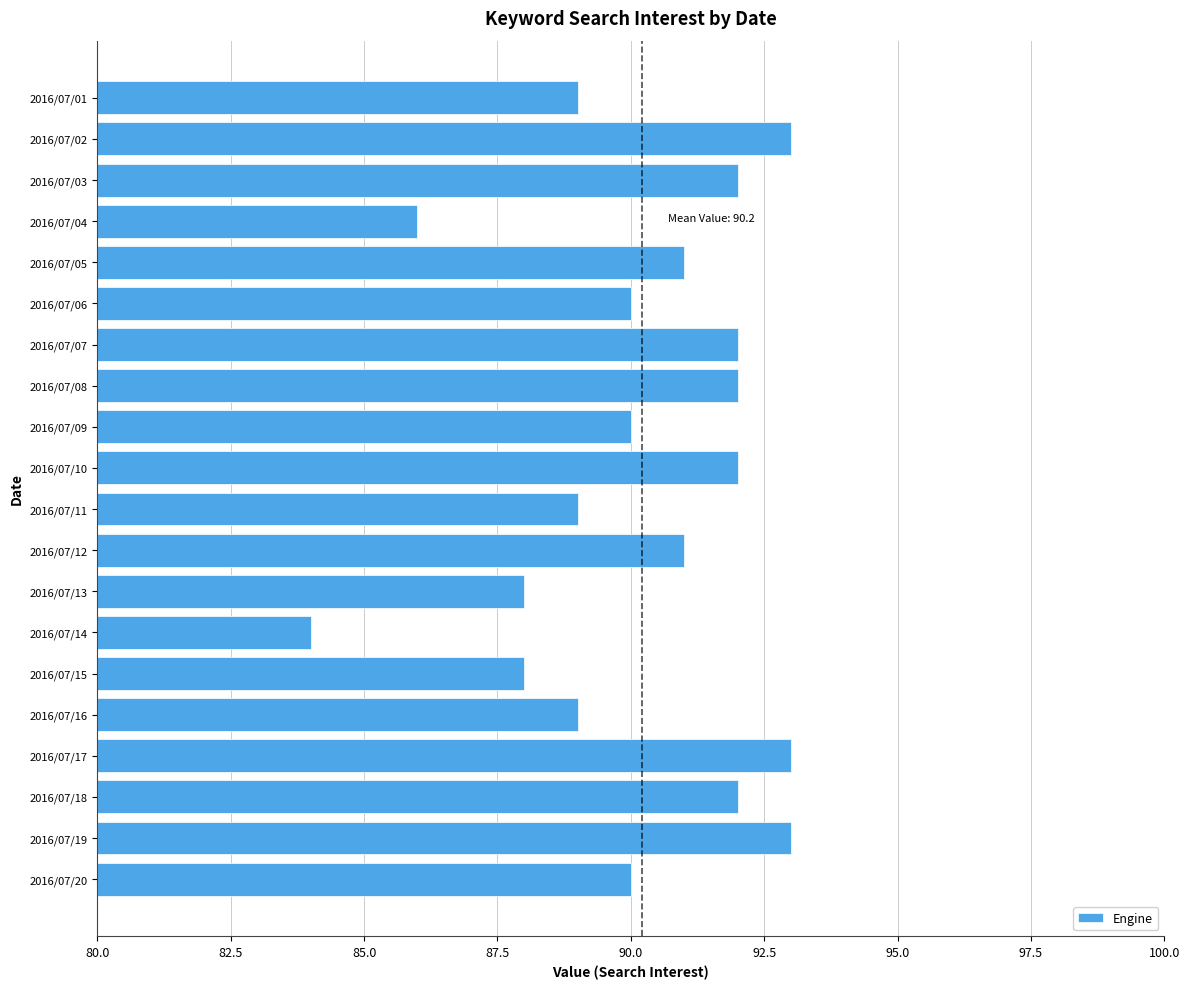

How many categories are shown in the chart?

20